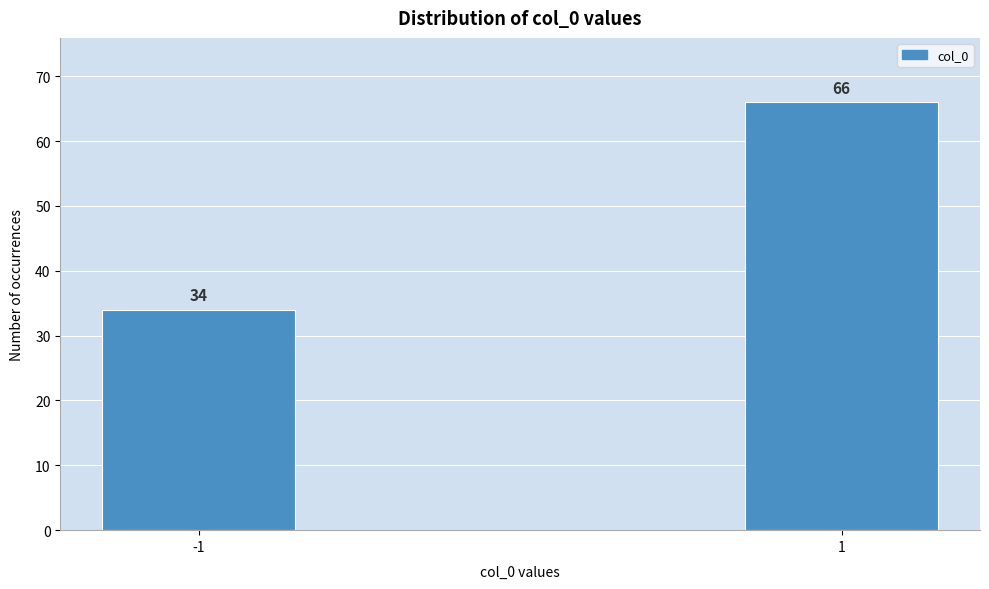

Reading left to right, list all the values displayed in this chart.

34	66